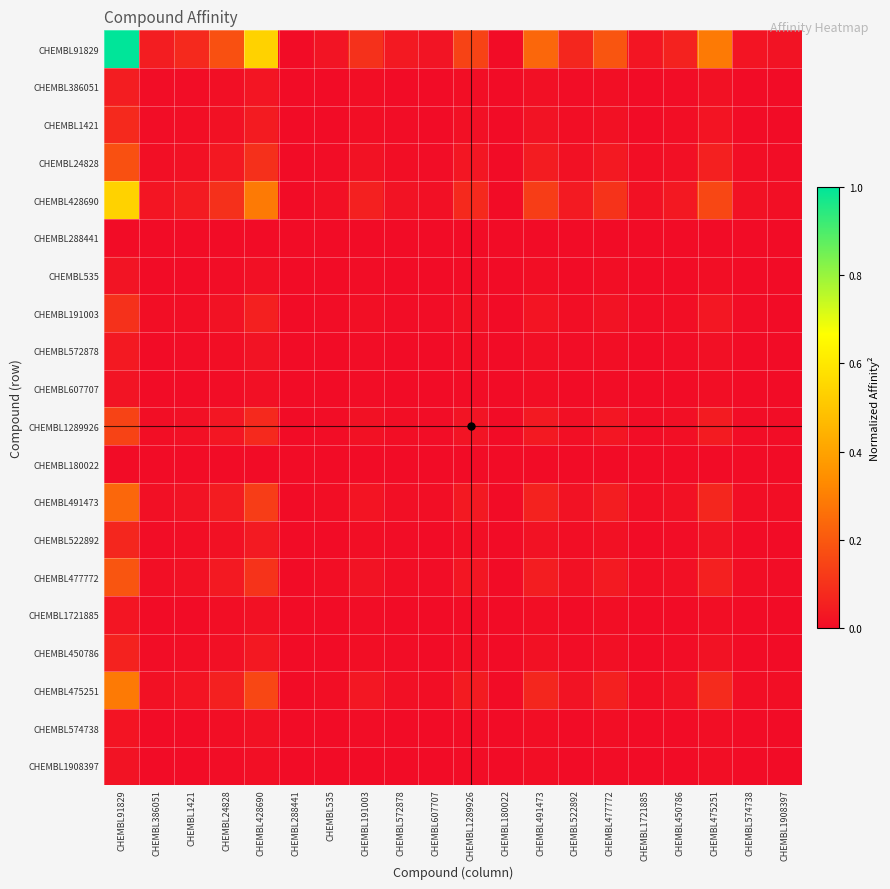

At which category is the sum across all series the highest?

CHEMBL91829